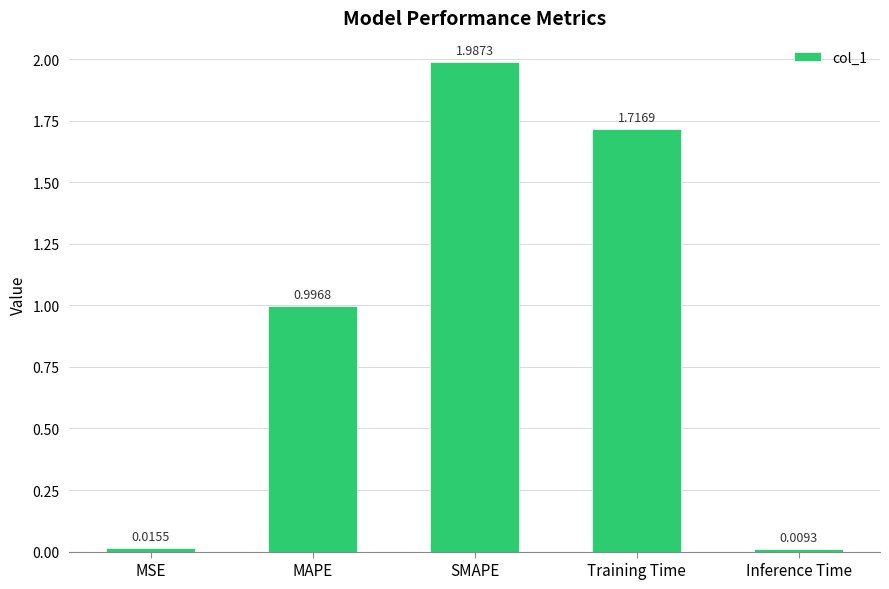

At which label is the value closest to 0?

Inference Time